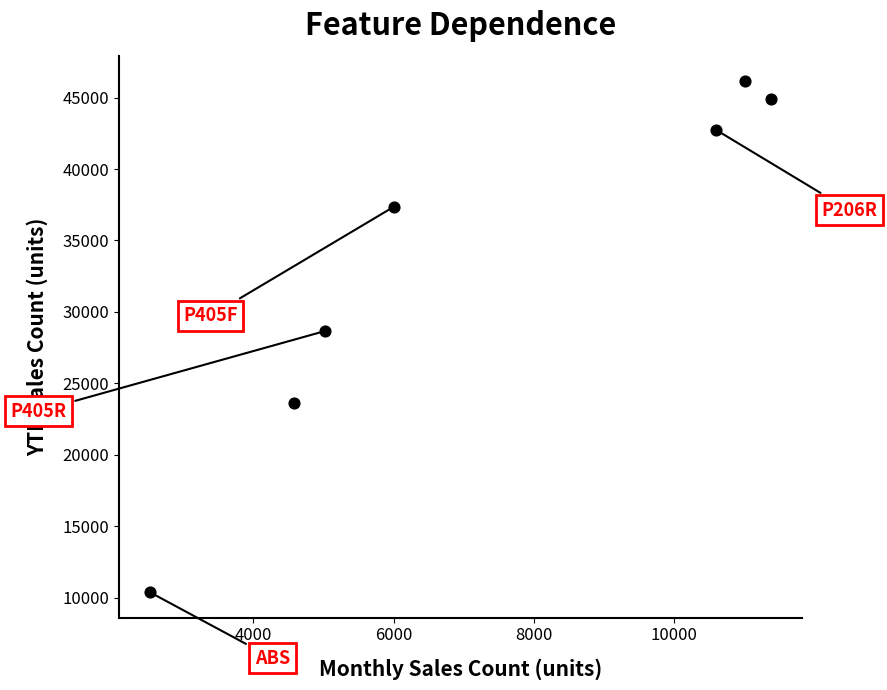

What Y value in the scatter plot is closest to 28261?

28668